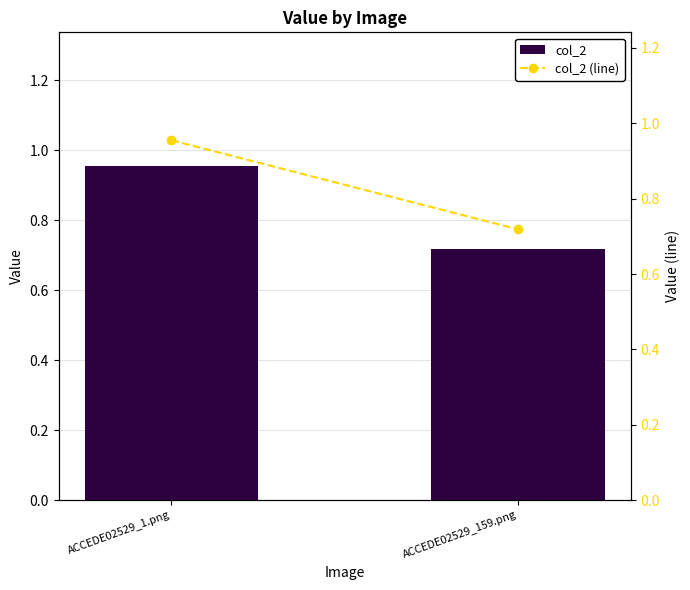

Between ACCEDE02529_1.png and ACCEDE02529_159.png, which series saw the biggest shift?

col_2